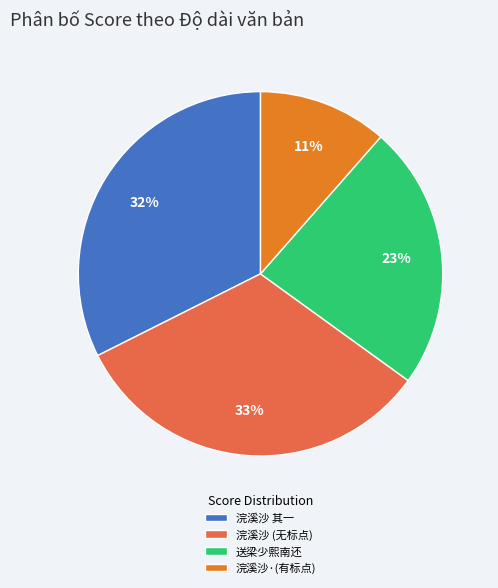

Is 送梁少熙南还 the majority of the pie?

No